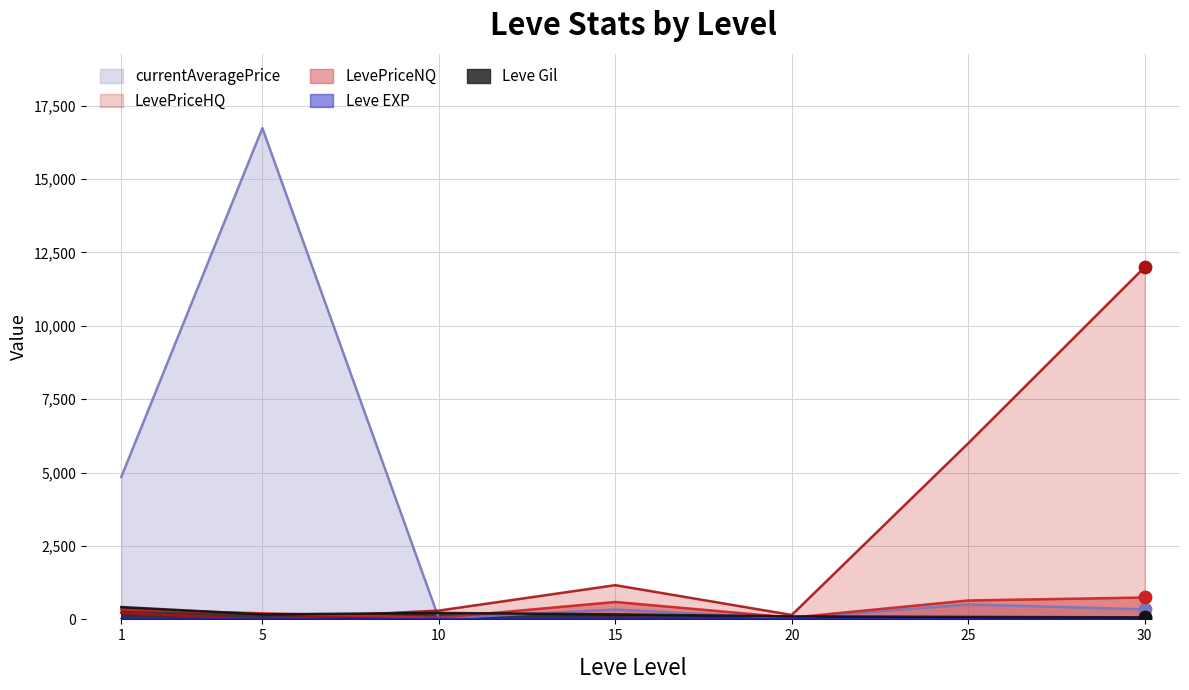

Which series reaches the minimum Y coordinate?

LevePriceHQ